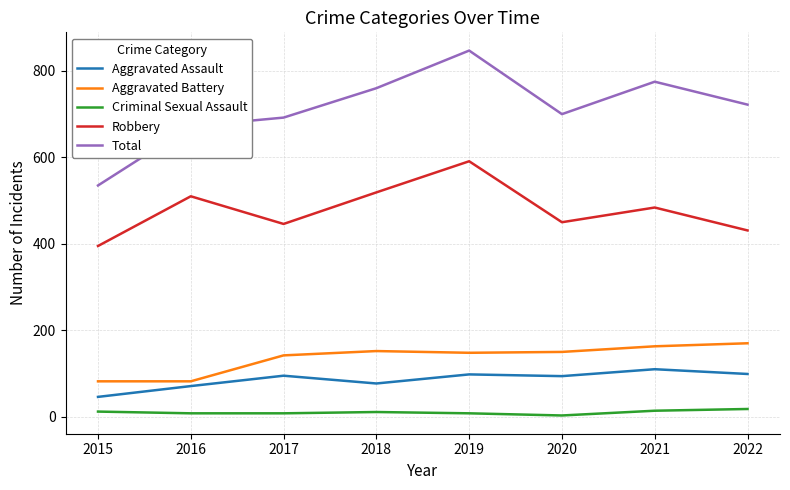

What is the lowest value of the Aggravated Assault series?

46